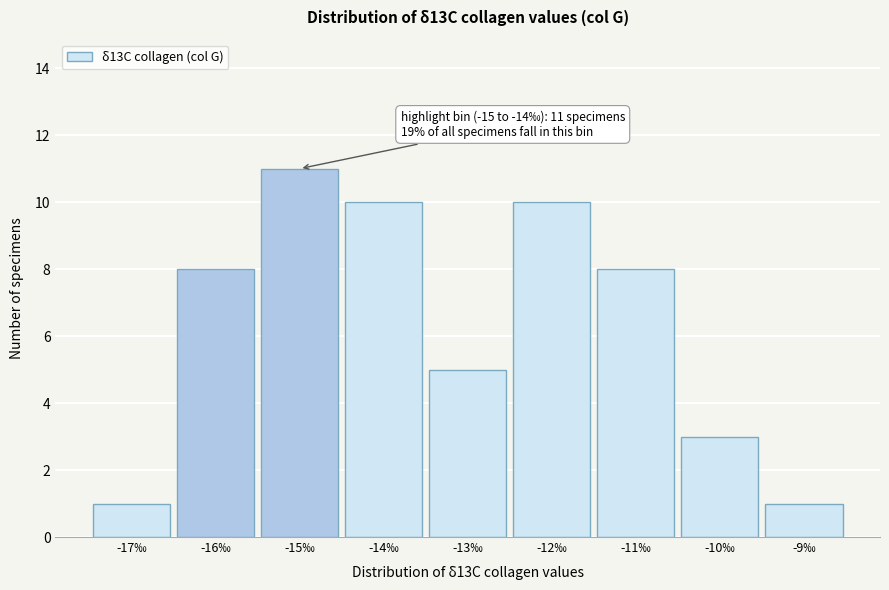

Reading left to right, list all the values displayed in this chart.

-17‰=1	-16‰=8	-15‰=11	-14‰=10	-13‰=5	-12‰=10	-11‰=8	-10‰=3	-9‰=1